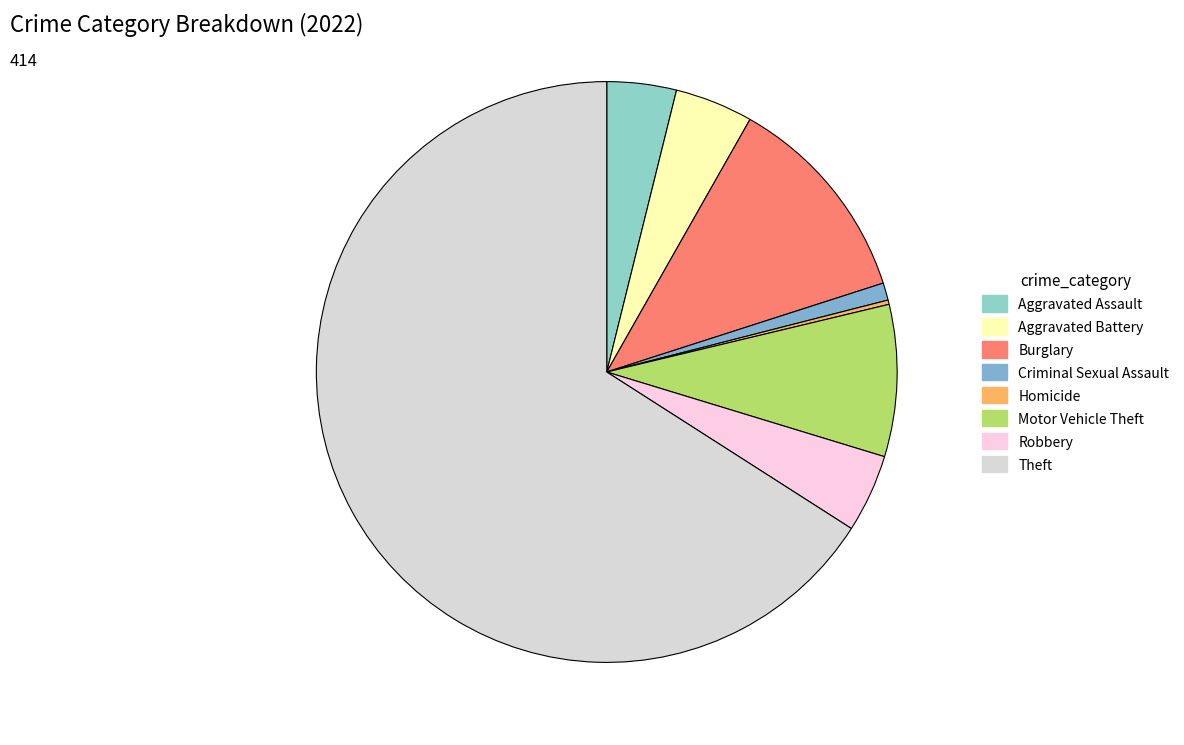

Between Criminal Sexual Assault and Motor Vehicle Theft, which is larger?

Motor Vehicle Theft